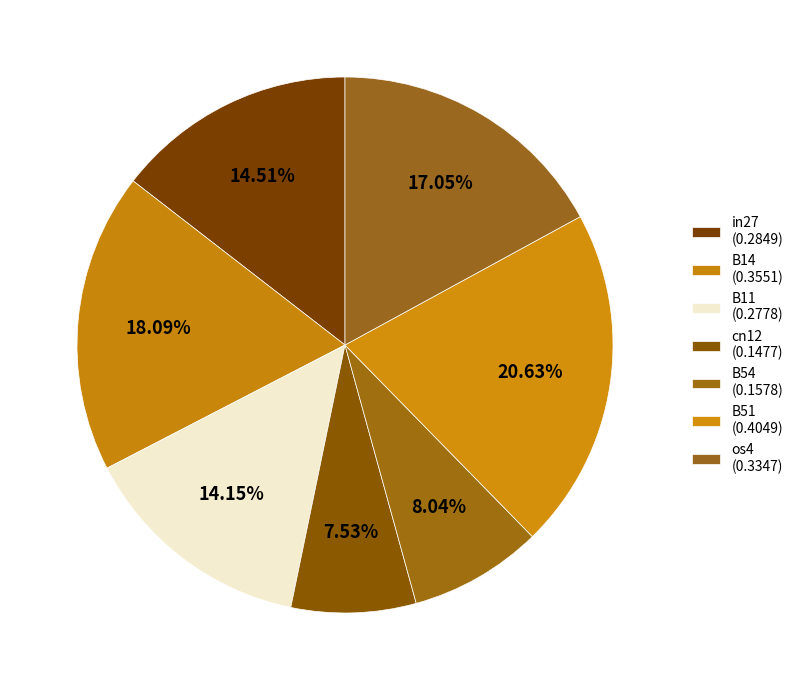

Count the number of slices in the pie.

7